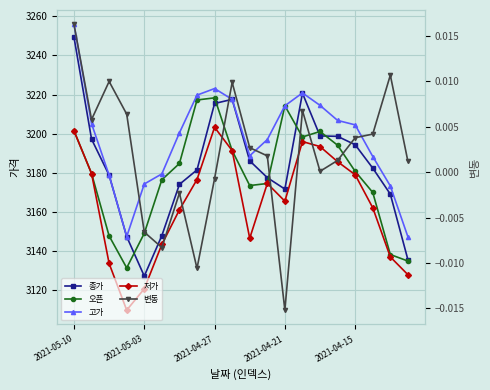

What is the sum of the 오픈 values at 12 and 10?

6387.7